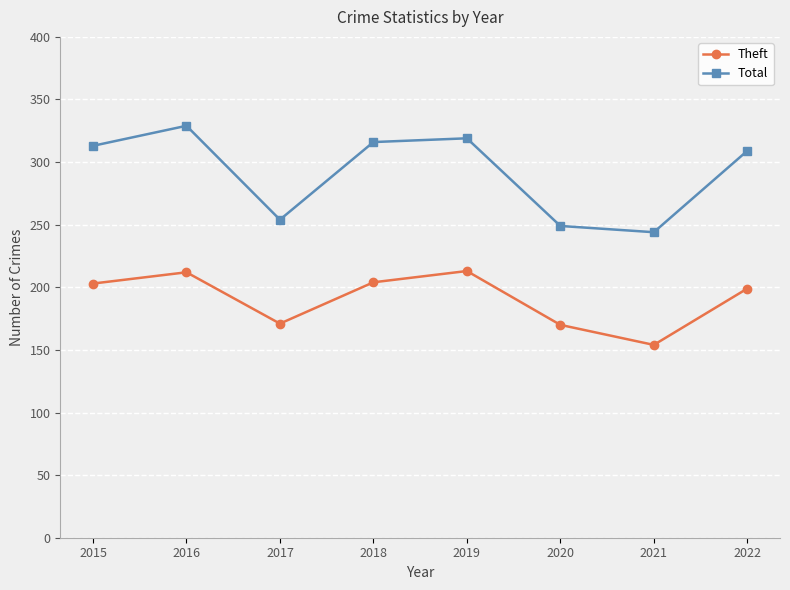

Is it true that Total equals 329 at 2016?

True